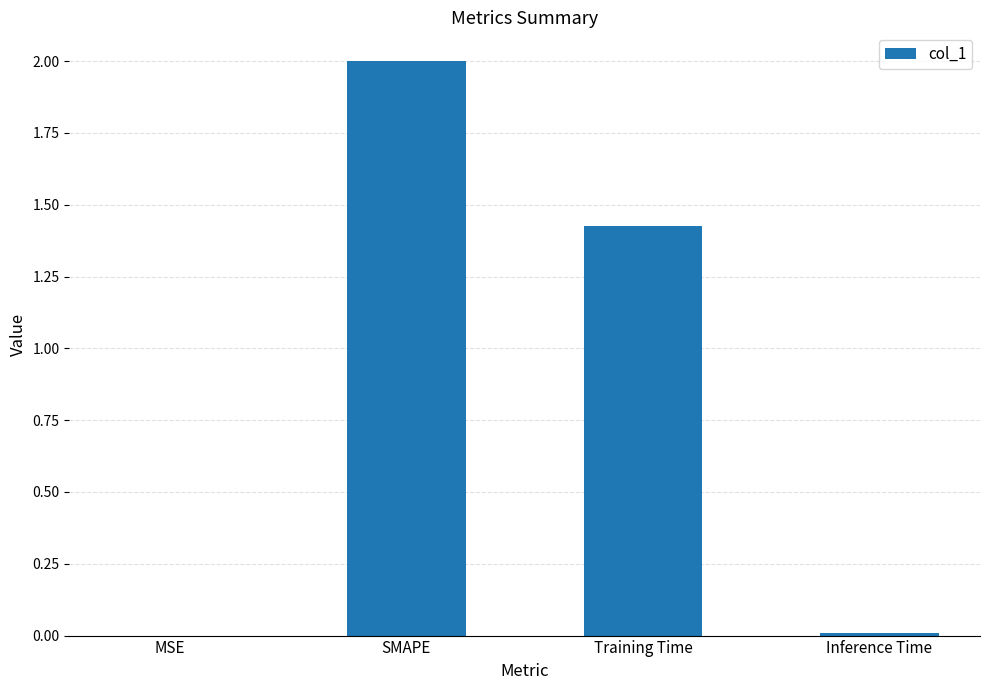

Where does the data first go above 1?

SMAPE